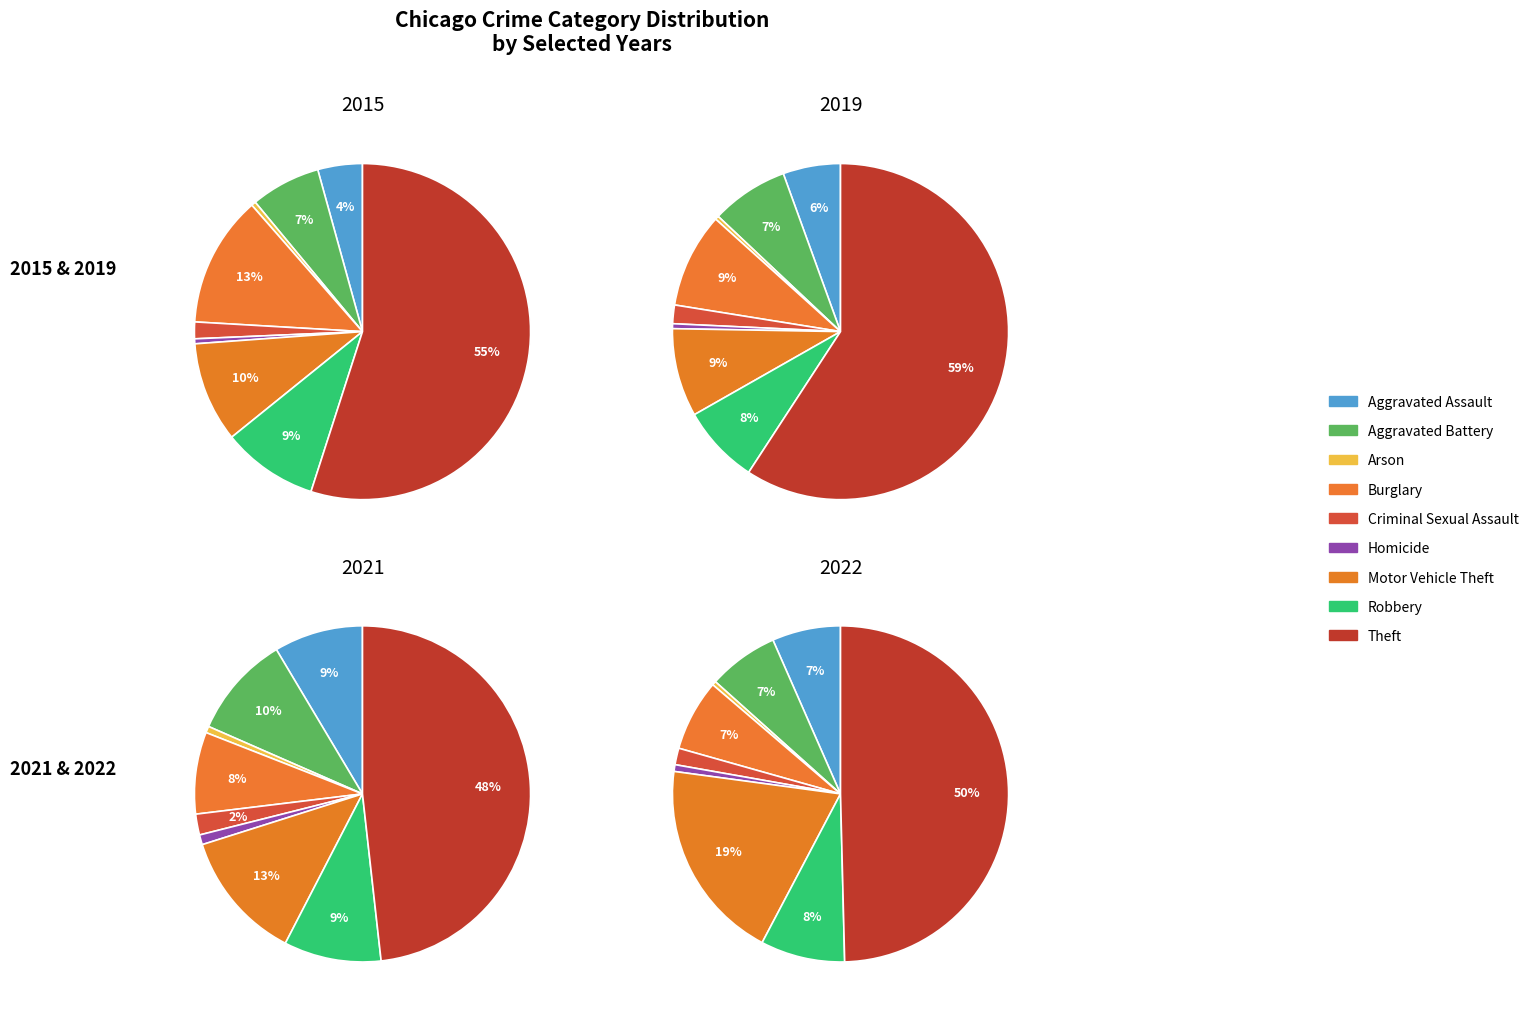

What percentage is the Motor Vehicle Theft slice, to the nearest percent?

9%